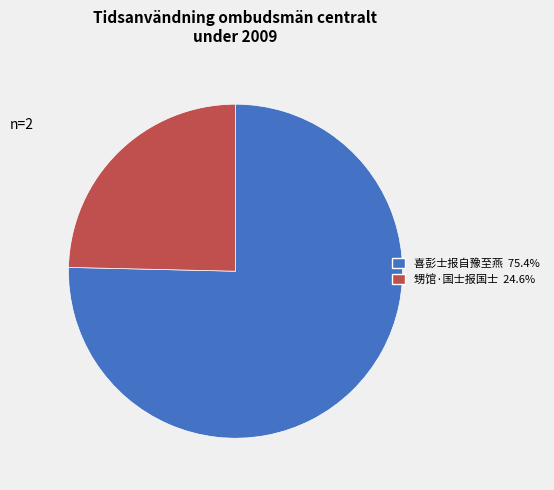

Which has a higher value, 甥馆·国士报国士 or 喜彭士报自豫至燕?

喜彭士报自豫至燕